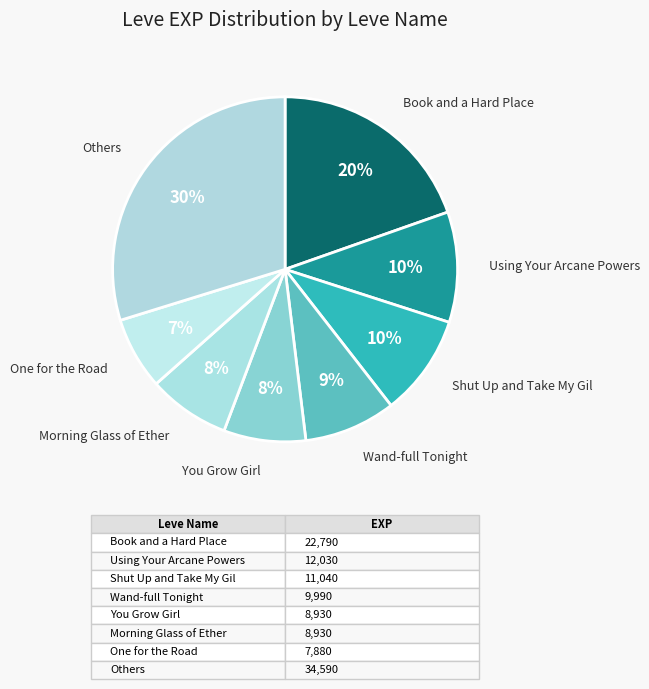

Count the number of slices in the pie.

8